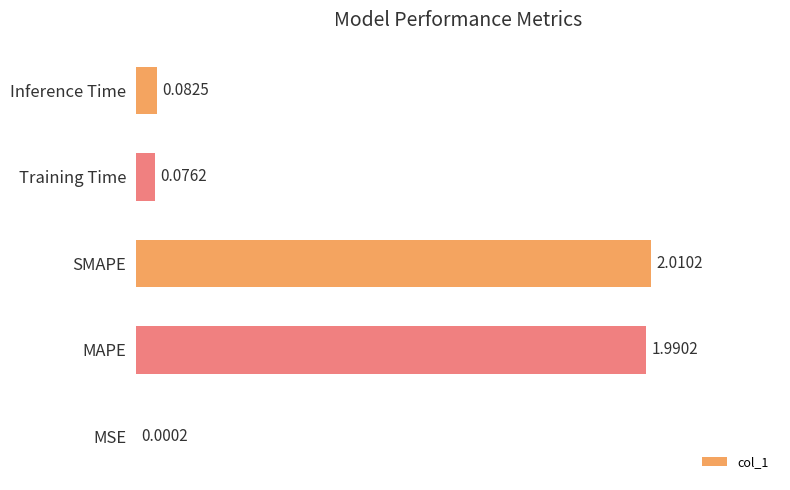

Where is the data nearest to the value 1?

Inference Time